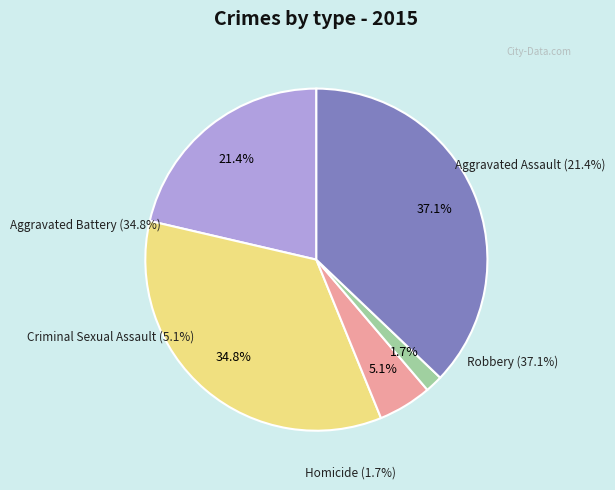

What is the change in value from Aggravated Assault to Robbery?

+143